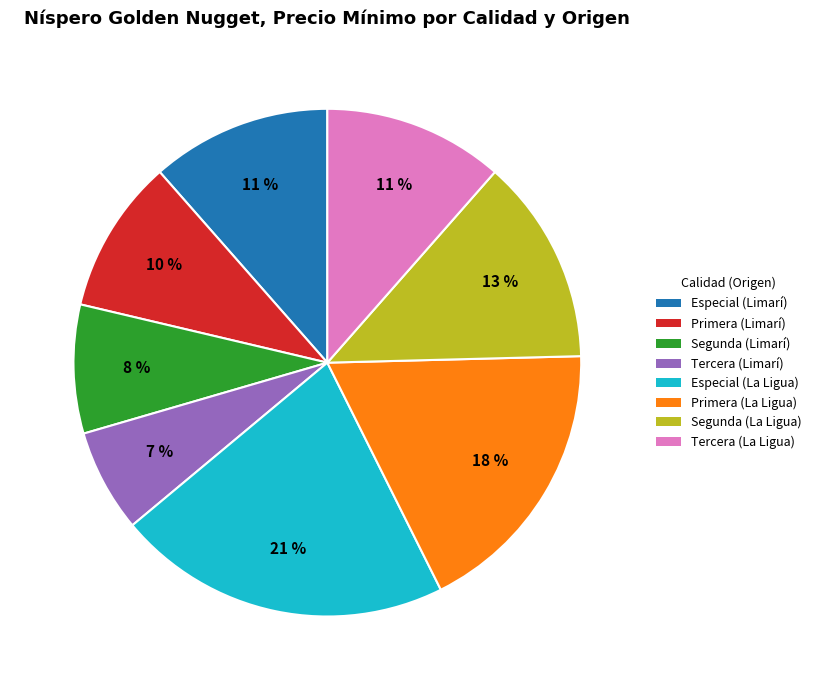

What is the largest slice in the pie chart?

Especial (La Ligua)